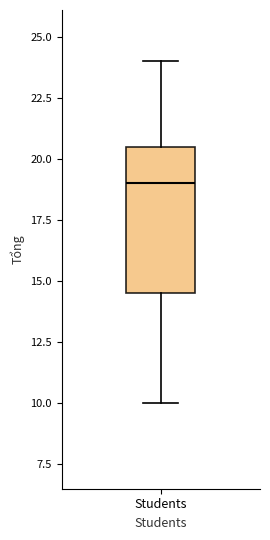

Read this box plot against the y-axis: the position of the median line, the range covered by the box, and the ends of both whiskers. The values are not printed on the chart, so give them approximately, as read against the axis.

median 19.0, box 14.5 to 20.5, whiskers 10.0 to 24.0